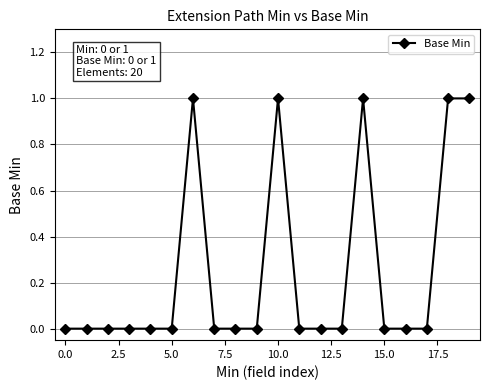

How many lines are shown in the chart?

1